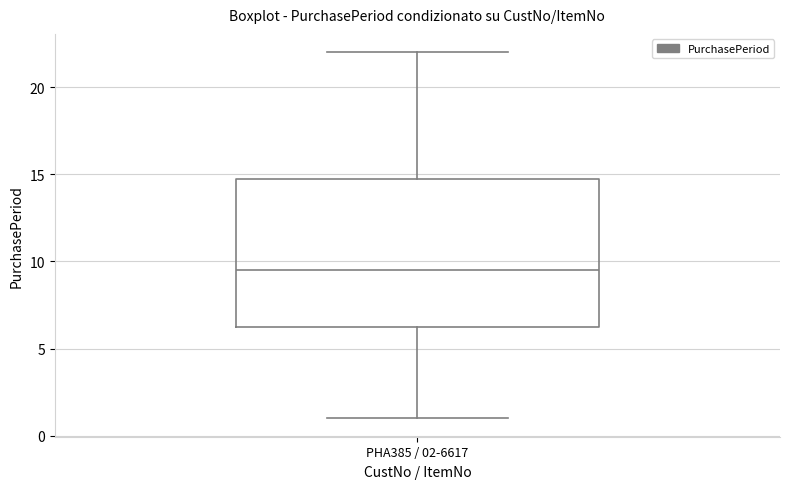

Read this box plot against the y-axis: the position of the median line, the range covered by the box, and the ends of both whiskers. The values are not printed on the chart, so give them approximately, as read against the axis.

median 9.5, box 6.5 to 15.0, whiskers 1.0 to 22.0